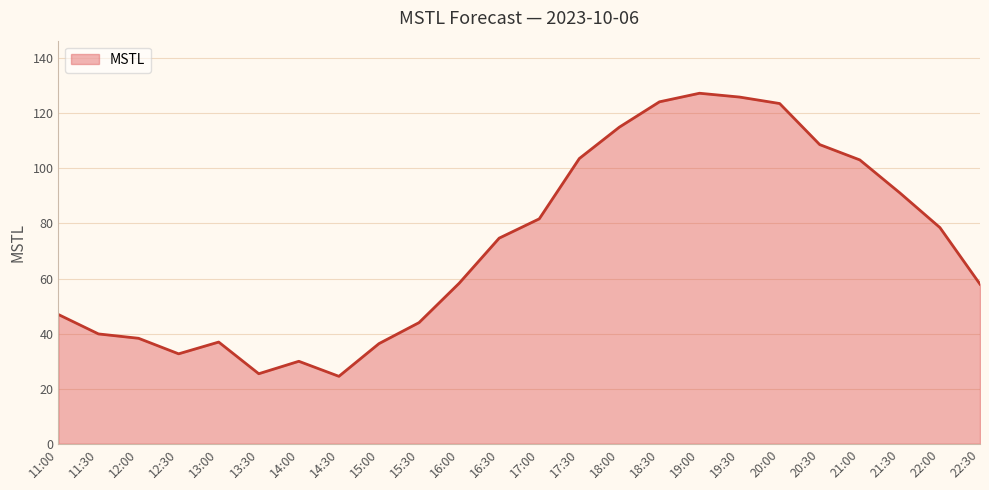

True or false: the data shows 69.4 at 11:30.

False